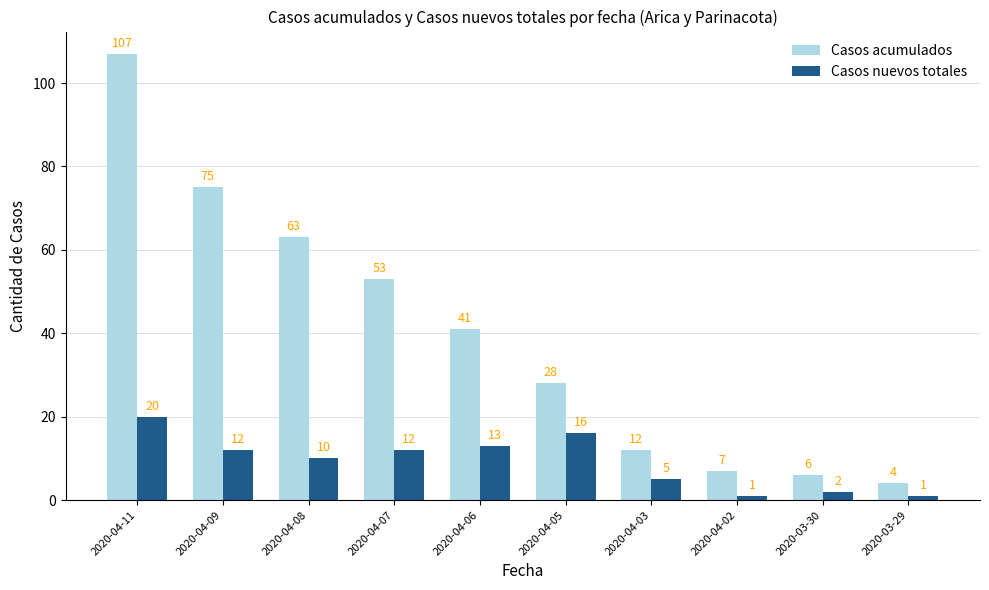

What is the difference between the maximum and second lowest values in the Casos nuevos totales series?

19